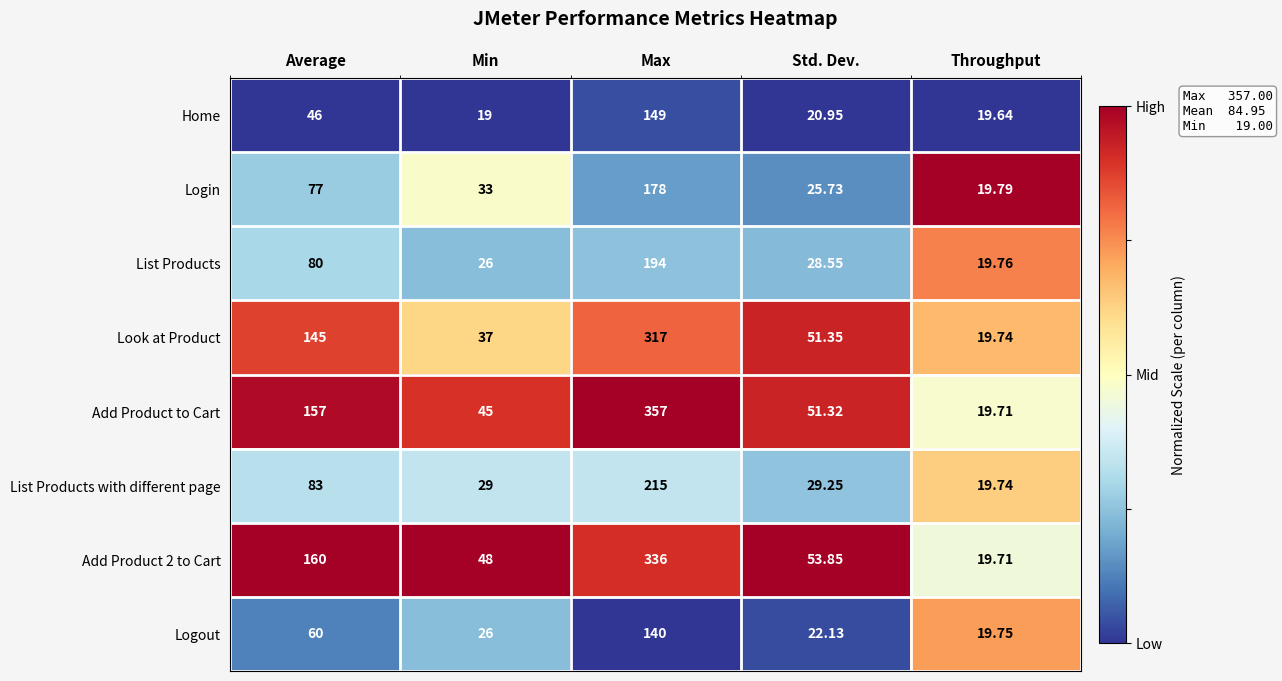

Which category has the highest value in the Add Product to Cart series?

Max